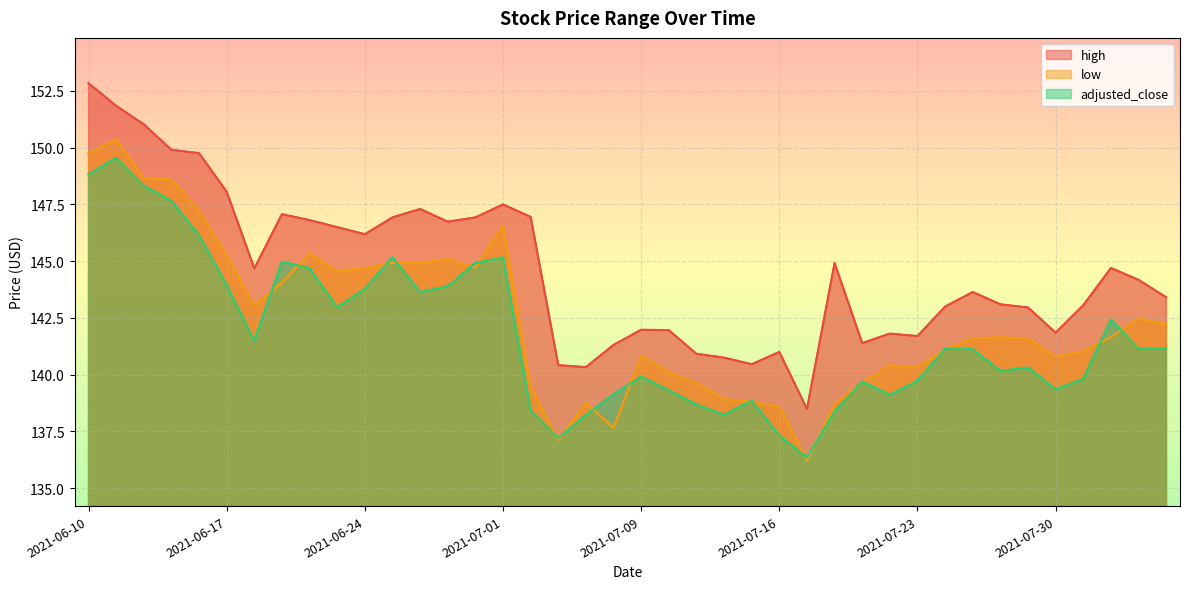

Where is adjusted_close nearest to the value 142?

2021-08-03